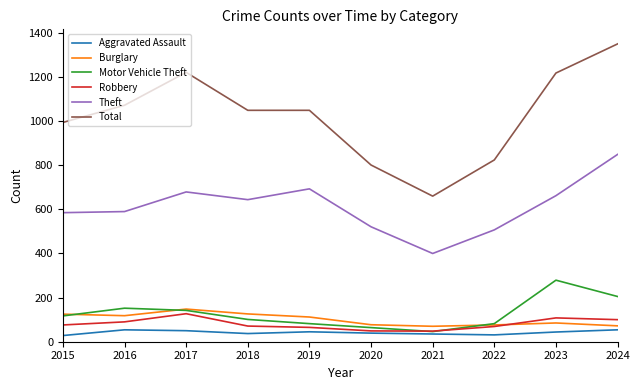

The value of Total at 2017 is 1639. True or false?

False